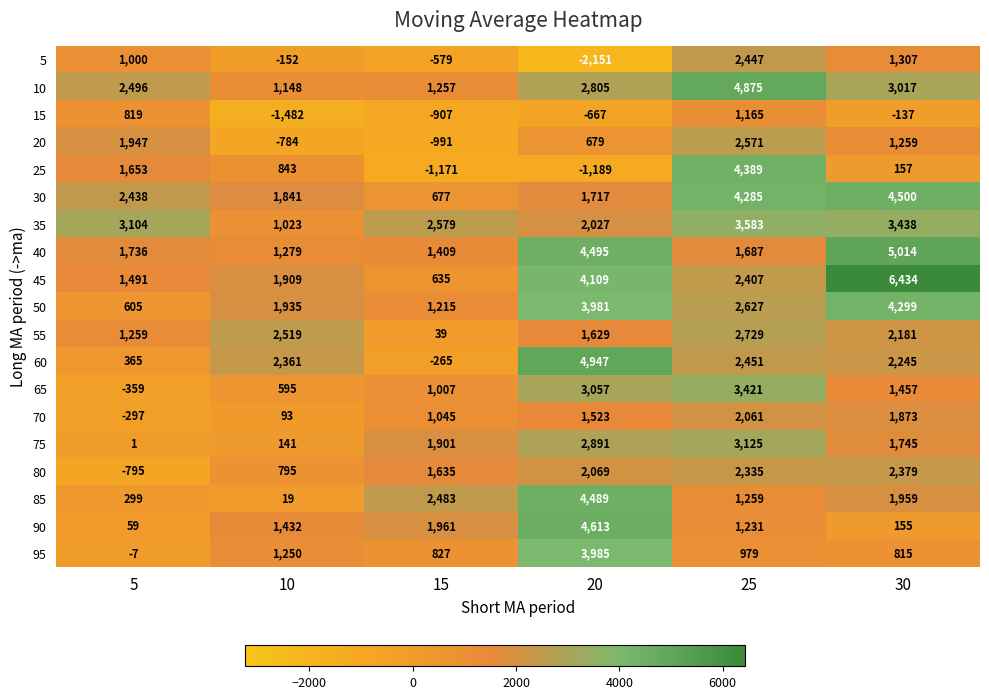

Is it true that 80 equals 795 at 10?

True